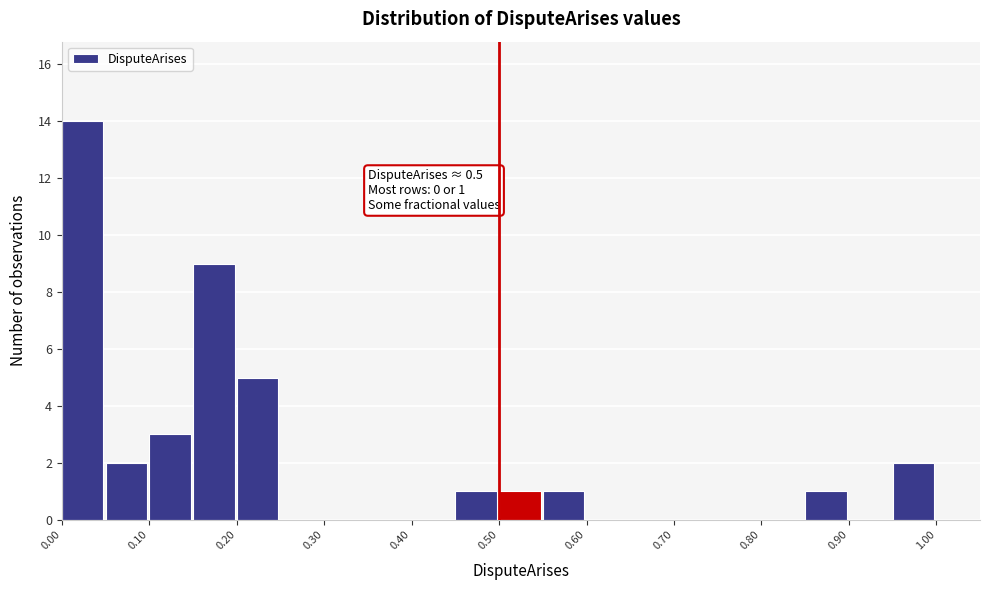

Over which range of the x-axis is the bar tallest?

0.00 to 0.05